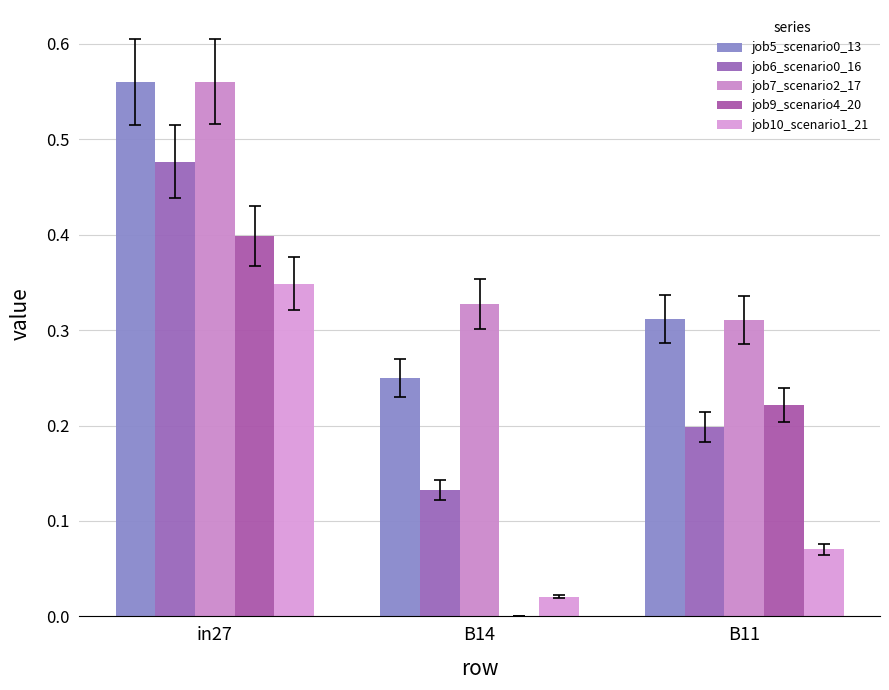

Does the chart contain stacked bars?

No